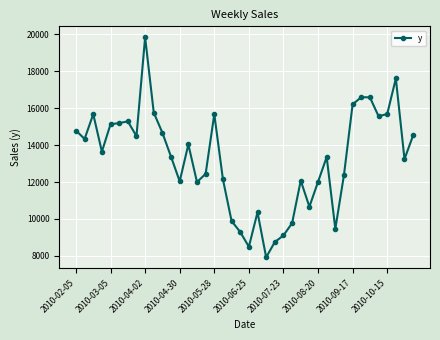

What is the difference between the maximum and minimum values?

11900.8